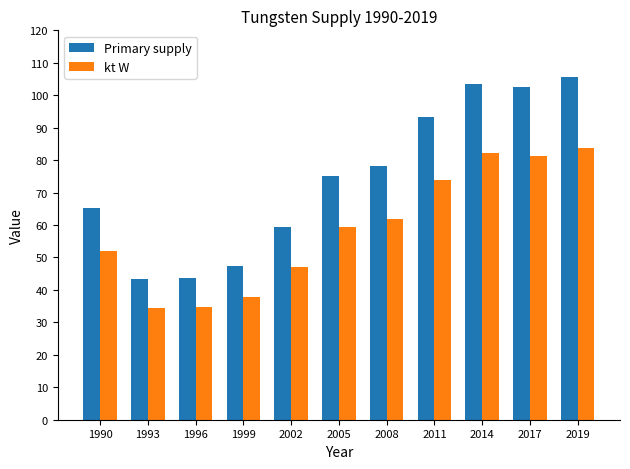

Does the chart contain any negative values?

No